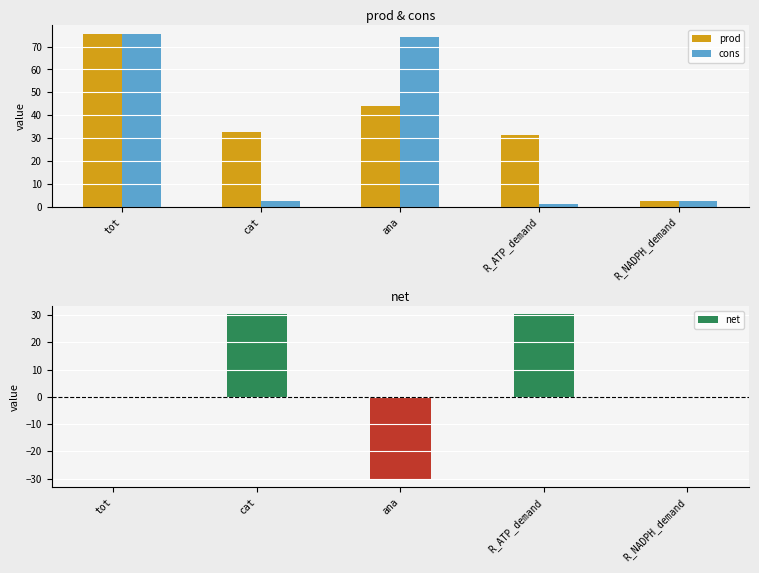

Reading left to right, list all the values displayed in this chart.

prod: tot=75.5	cat=32.8	ana=44.1	R_ATP_demand=31.5	R_NADPH_demand=2.6
cons: tot=75.5	cat=2.6	ana=74.4	R_ATP_demand=1.3	R_NADPH_demand=2.6
net: tot=0.0	cat=30.2	ana=-30.2	R_ATP_demand=30.2	R_NADPH_demand=0.0